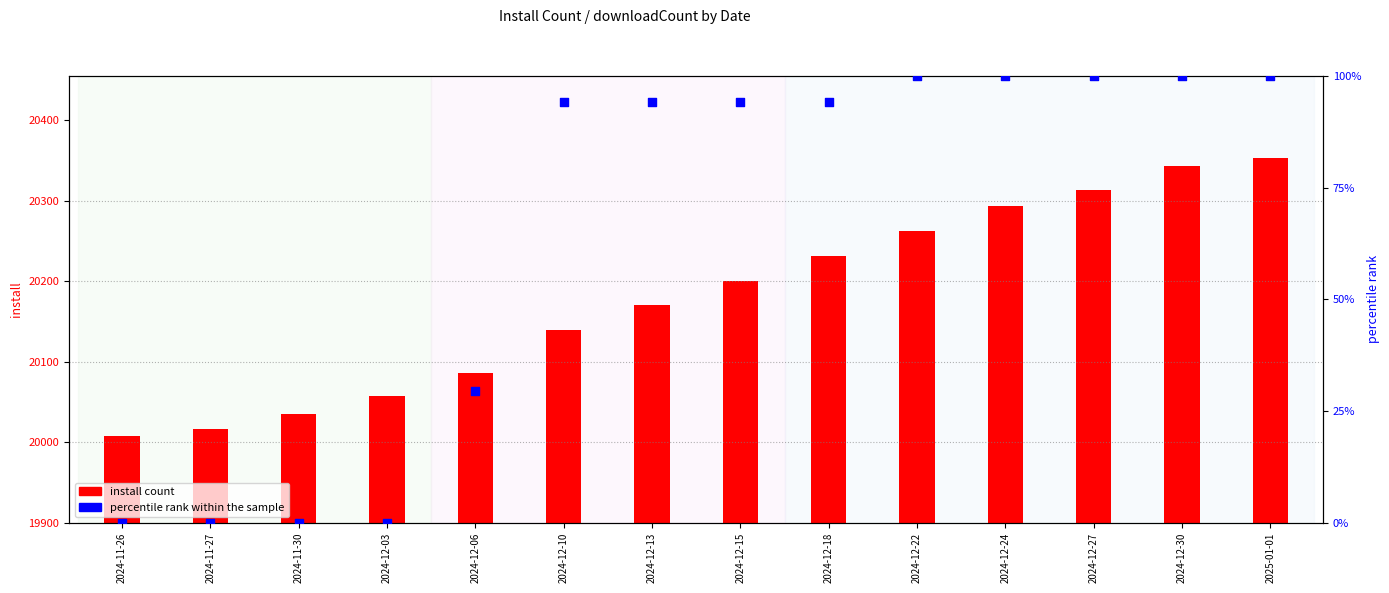

Which series contains the lowest Y value?

percentile rank within the sample